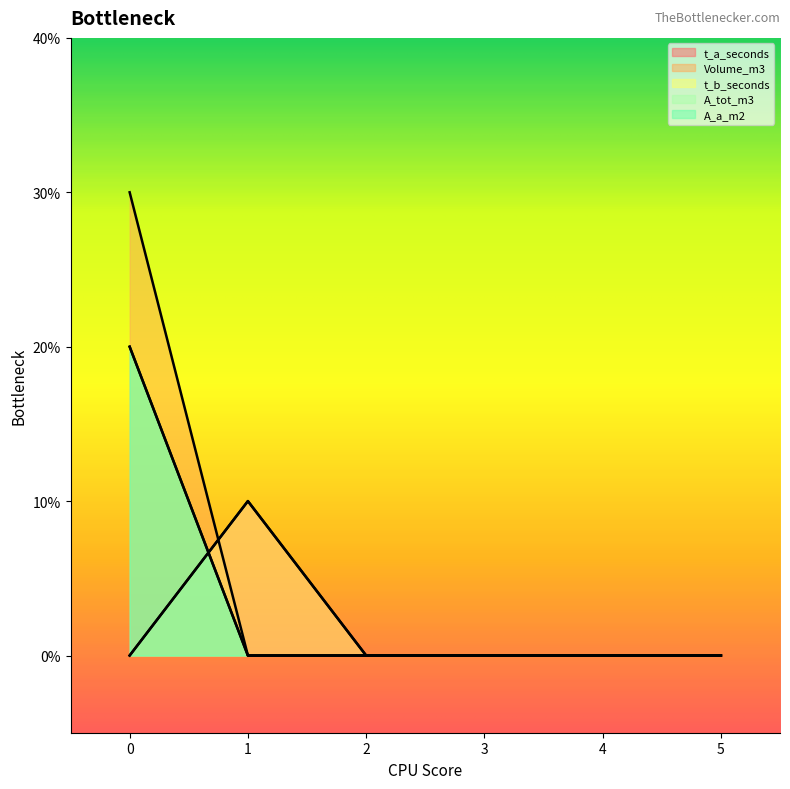

True or false: Volume_m3 and A_tot_m3 cross at least once.

False